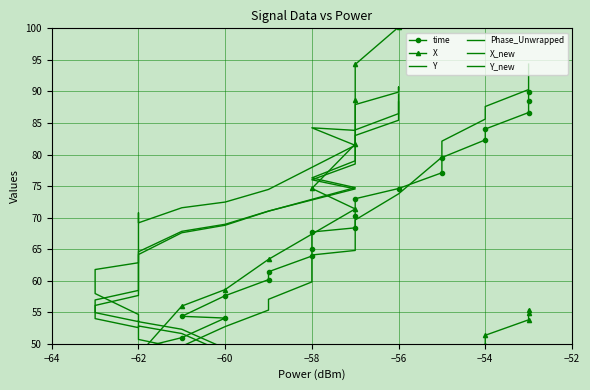

What position from the left is 26?

27